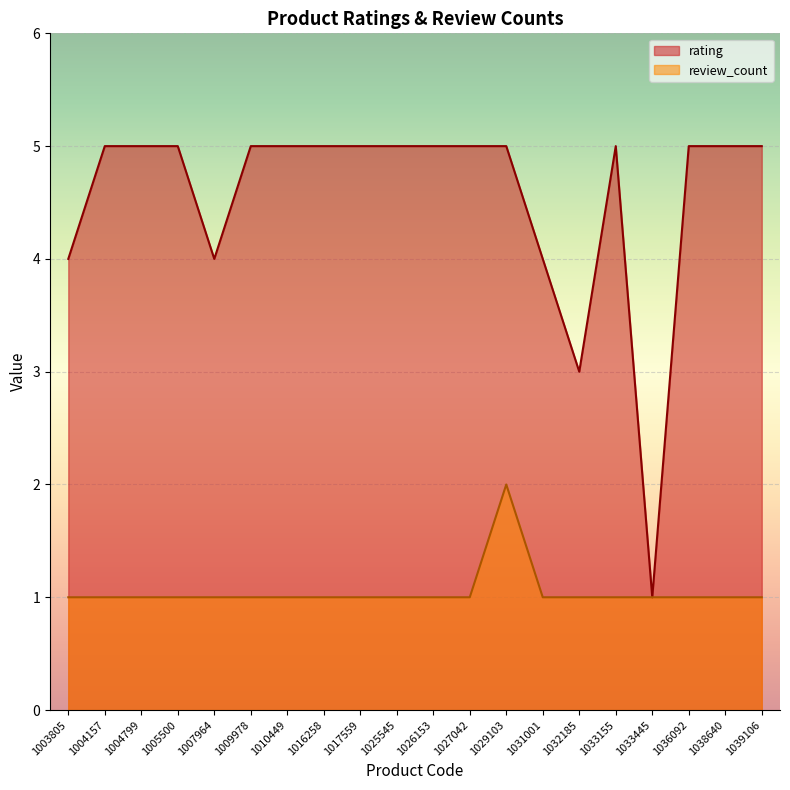

The value of review_count at 1033155 is 0. True or false?

False